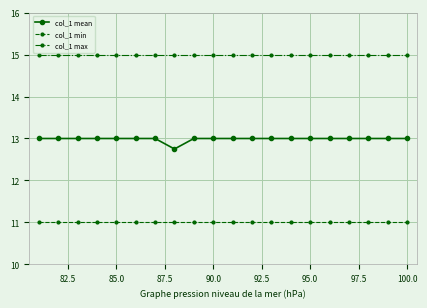

What is the sum of all col_1 max values?

300.0